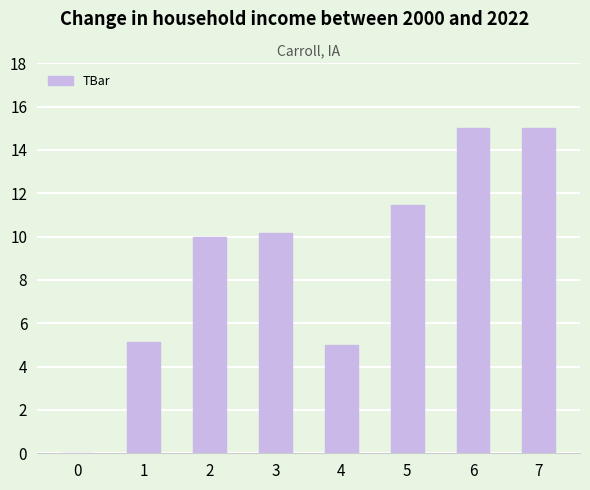

What is the sum of all values?

71.8